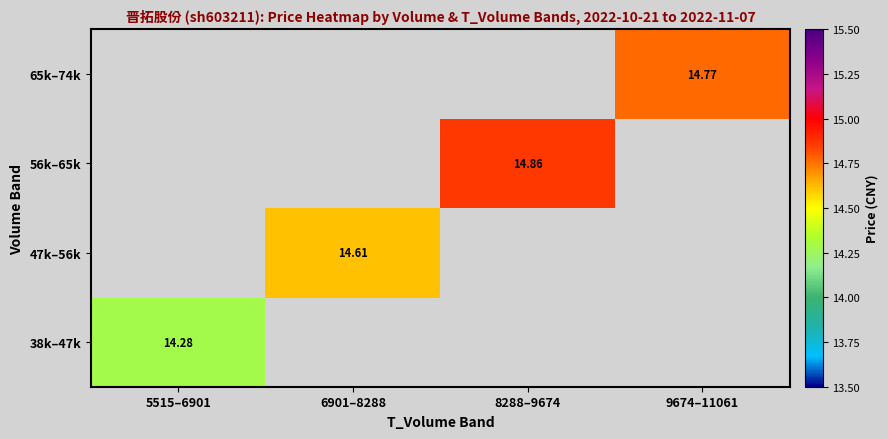

List the labels in order of 38k–47k value, largest first.

5515–6901, 6901–8288, 8288–9674, 9674–11061